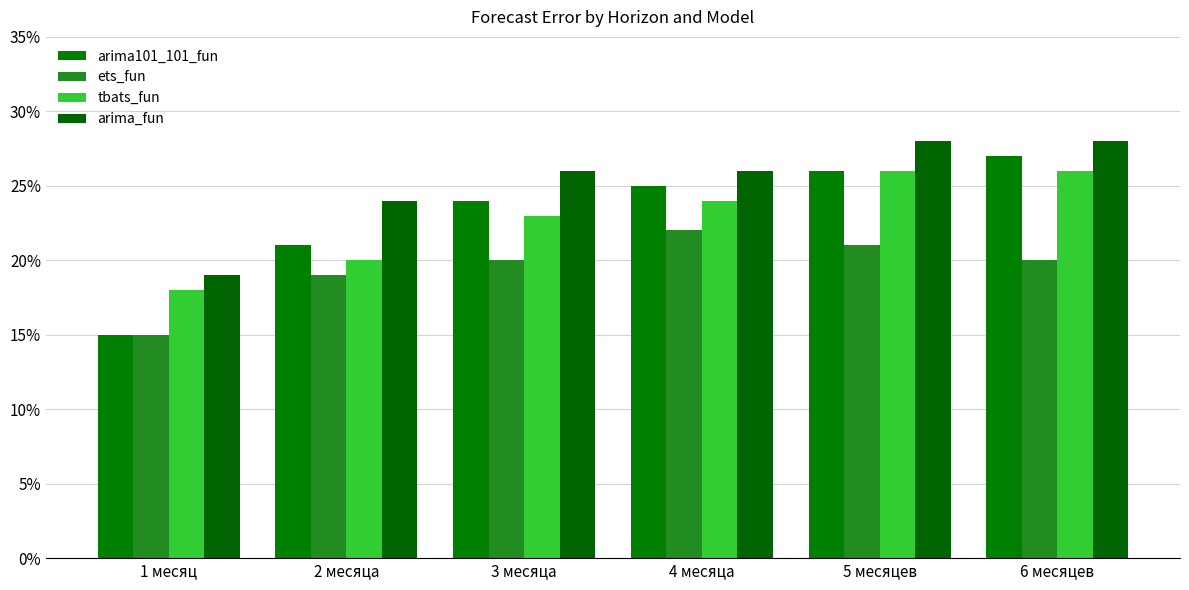

Reading right to left, what are all the values shown in this chart?

arima101_101_fun: 0.3	0.3	0.2	0.2	0.2	0.1
ets_fun: 0.2	0.2	0.2	0.2	0.2	0.1
tbats_fun: 0.3	0.3	0.2	0.2	0.2	0.2
arima_fun: 0.3	0.3	0.3	0.3	0.2	0.2